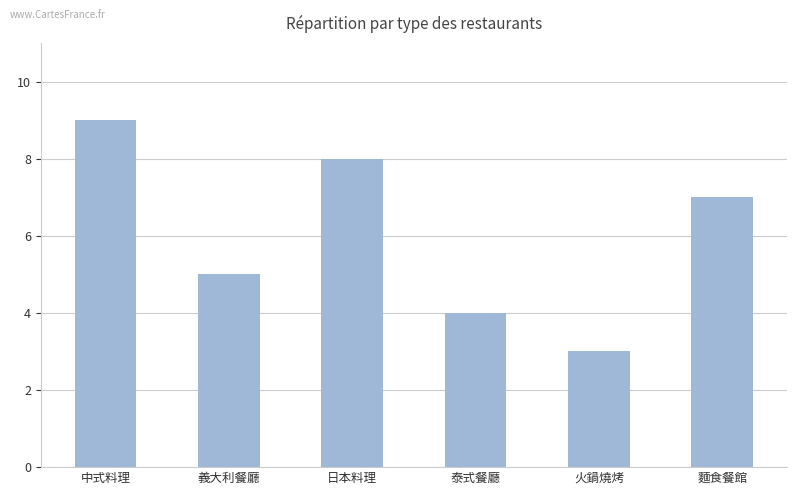

Rank the categories by value from highest to lowest.

中式料理, 日本料理, 麵食餐館, 義大利餐廳, 泰式餐廳, 火鍋燒烤